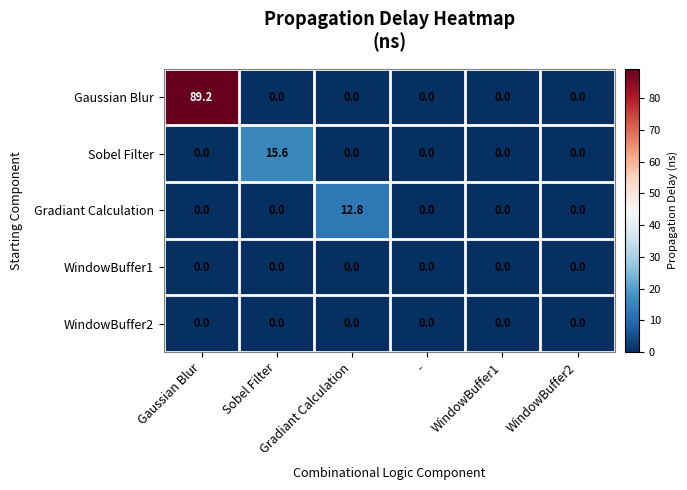

What is the maximum value shown in the chart?

89.2